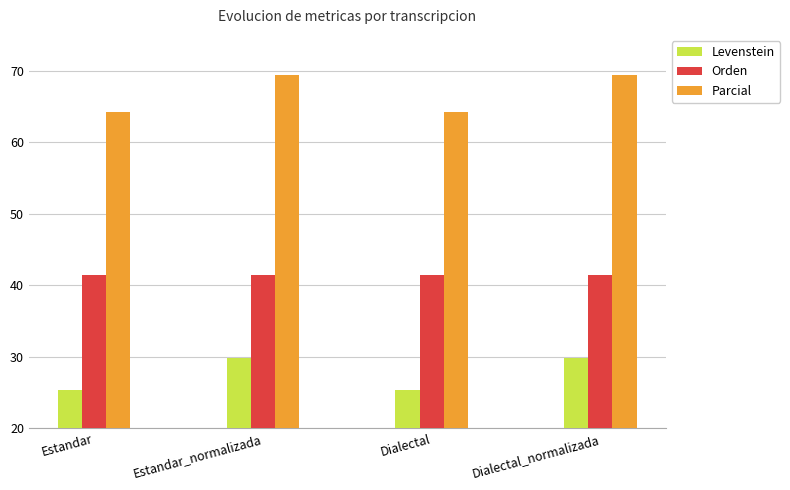

What is the label of the 4th bar from the left?

Dialectal_normalizada